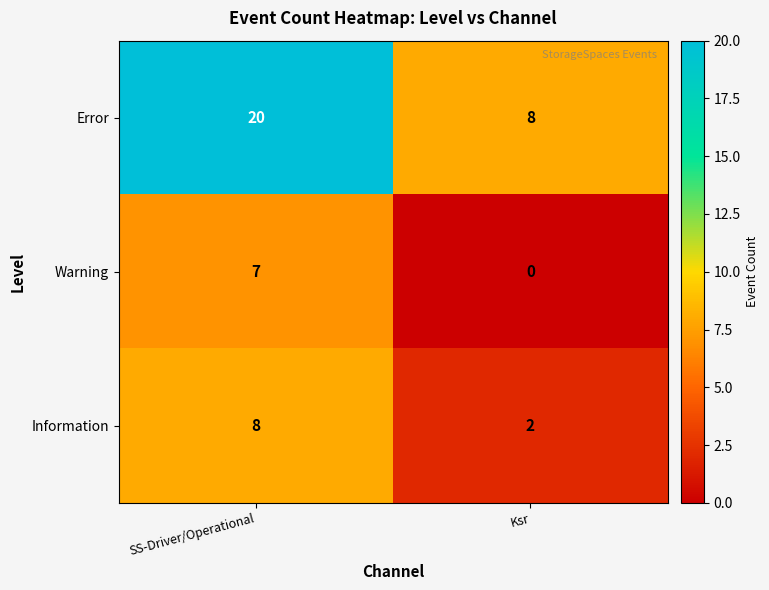

What is the approximate value of Information at SS-Driver/Operational?

8